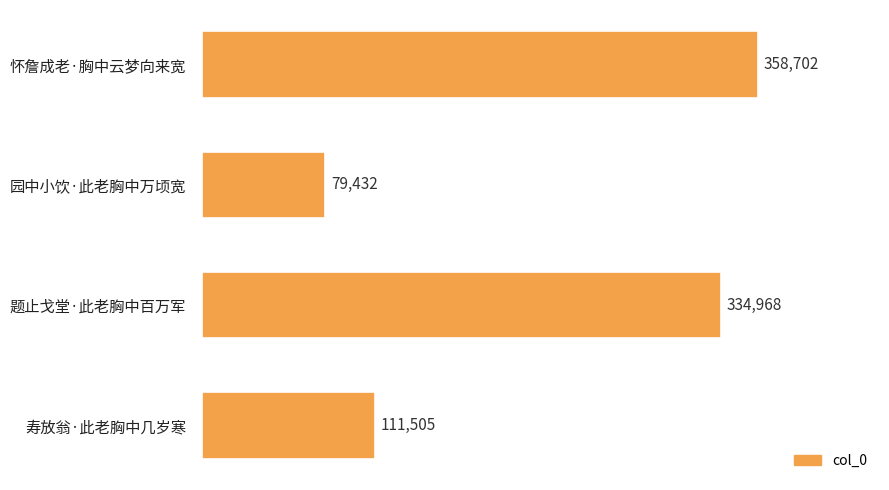

Reading bottom to top, what are all the values shown in this chart?

寿放翁·此老胸中几岁寒=111505	题止戈堂·此老胸中百万军=334968	园中小饮·此老胸中万顷宽=79432	怀詹成老·胸中云梦向来宽=358702